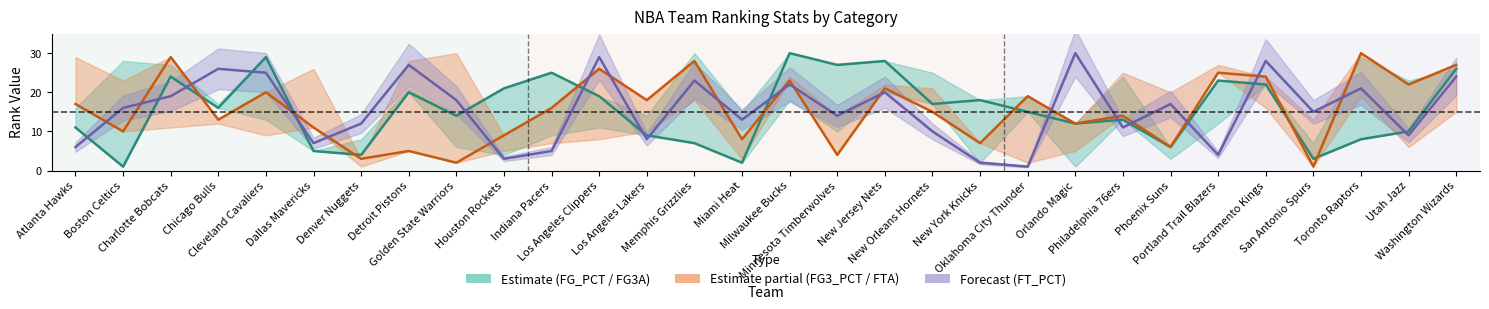

Where does the FG3_PCT_RANK series first go above 16?

Atlanta Hawks